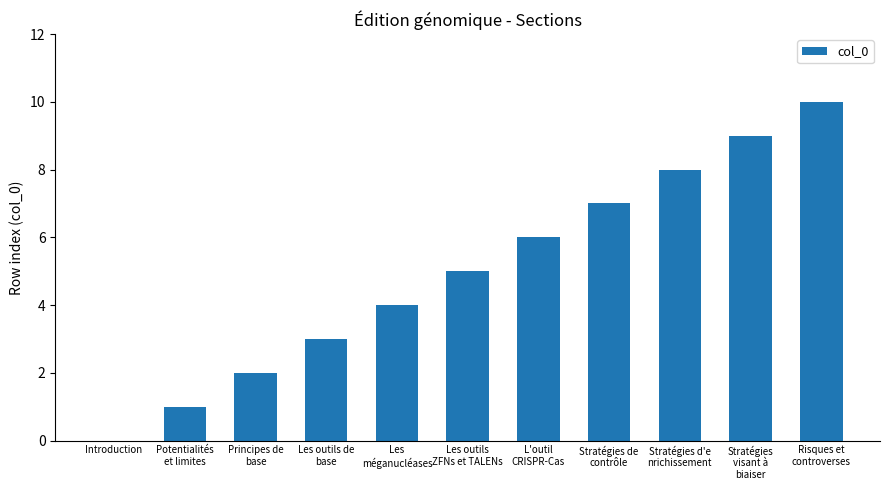

How many values are above zero?

10